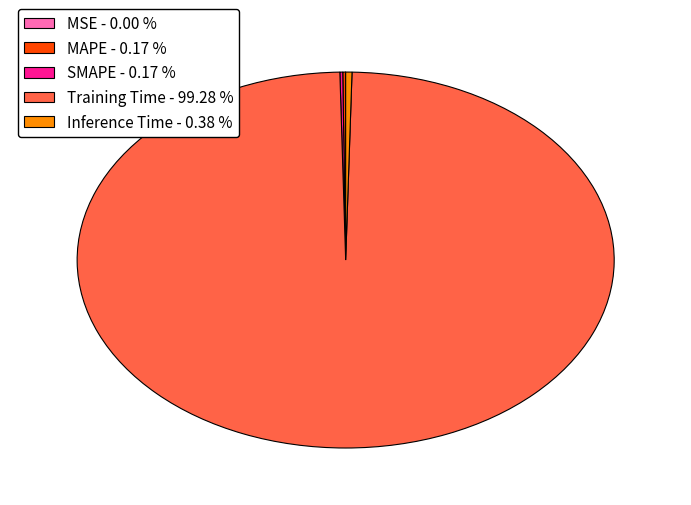

Is there a majority slice in this chart?

Yes